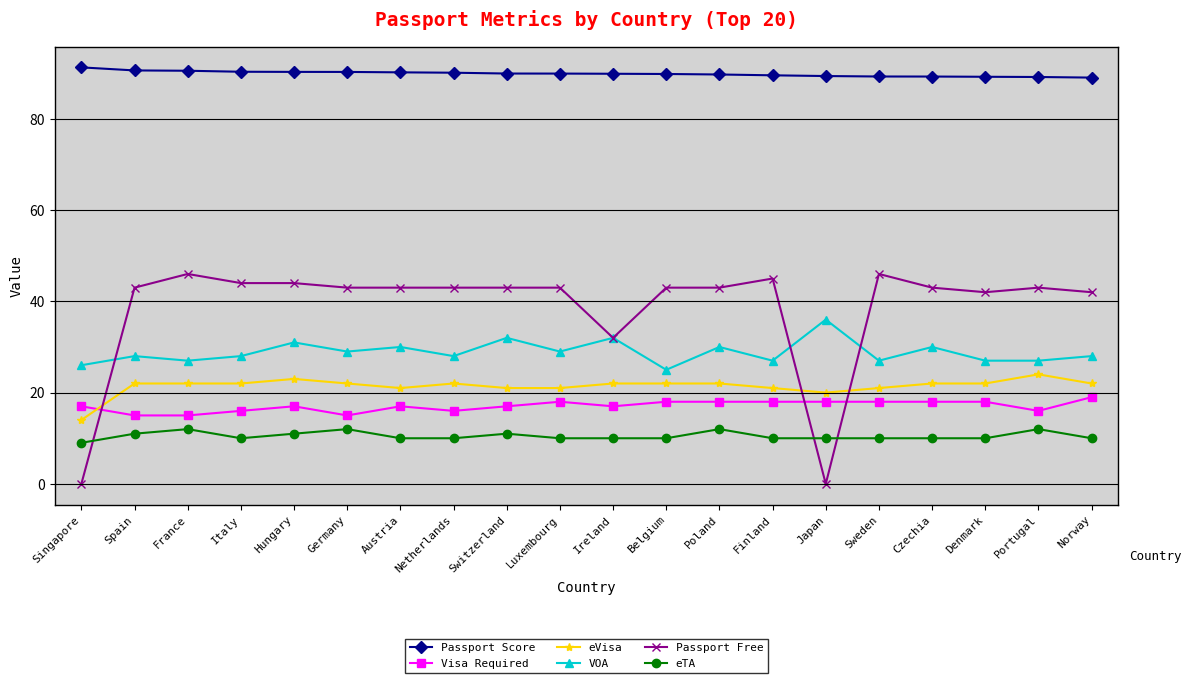

True or false: Visa Required has more than 1 interior local peaks.

True